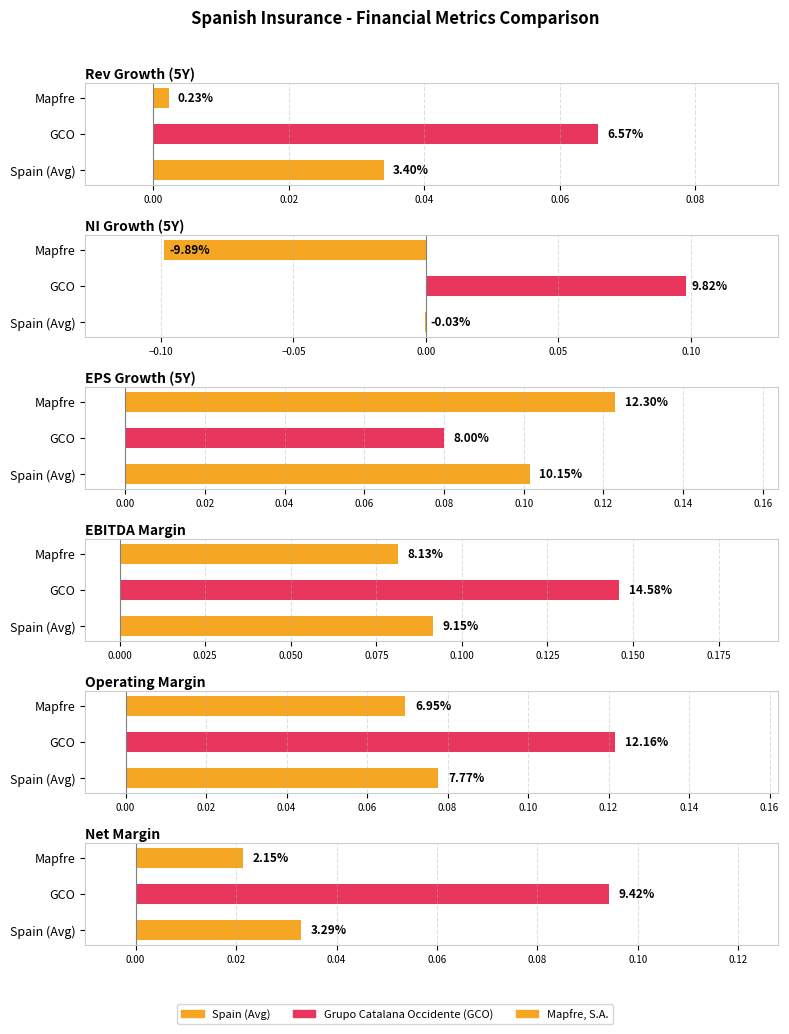

Count the Net Margin values in the range 0 to 1.

3